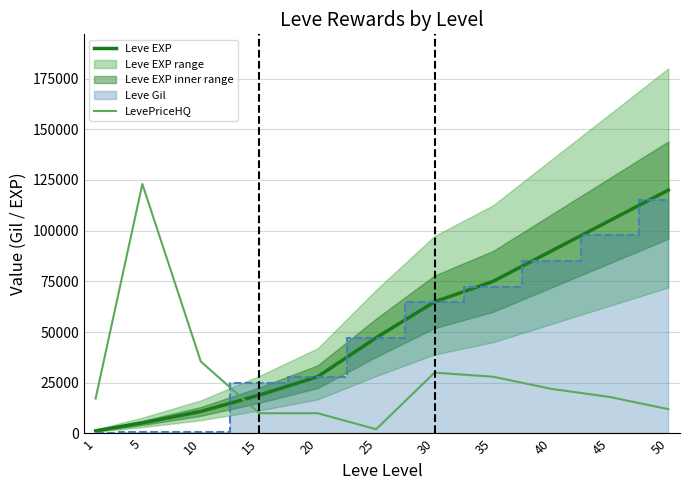

True or false: Leve EXP and LevePriceHQ intersect in this chart.

True